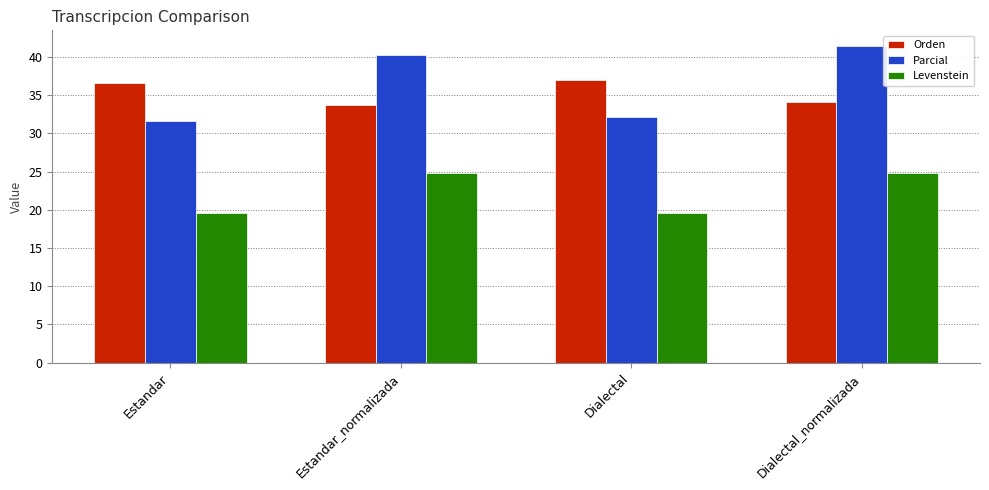

At which category does the chart reach its peak across all series?

Dialectal_normalizada